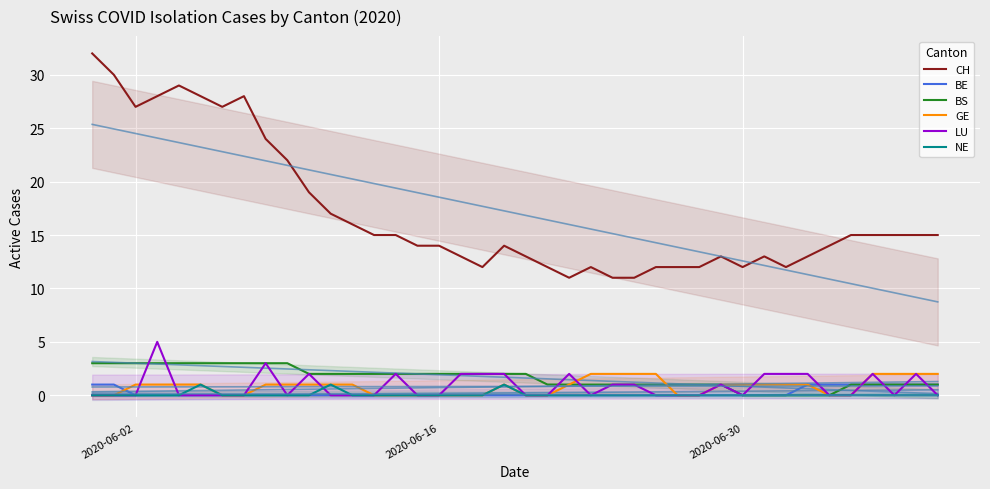

True or false: CH and BS cross at least once.

False